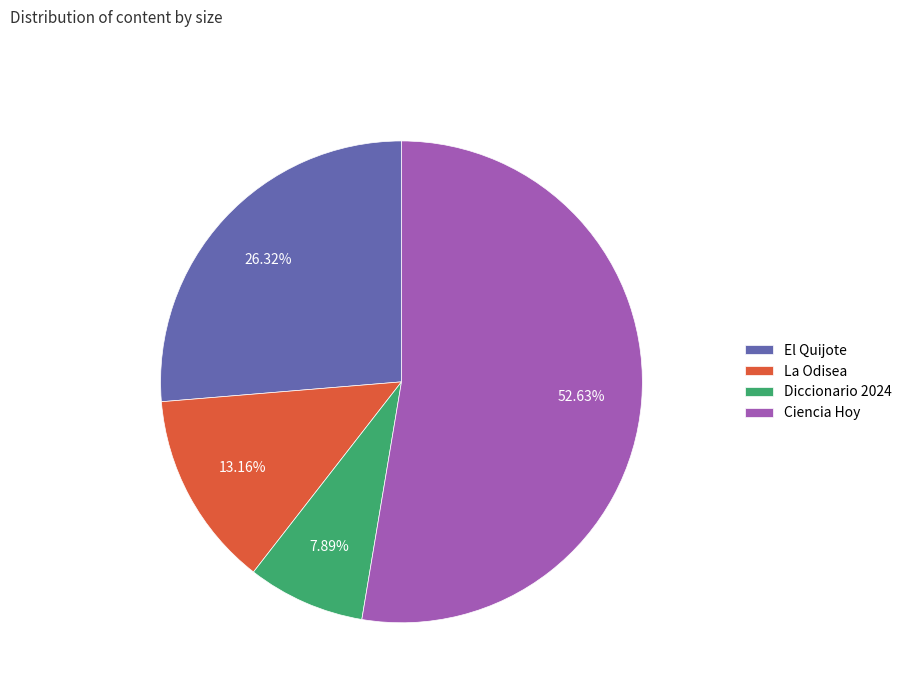

To the nearest percent, what percentage of the pie is Ciencia Hoy?

53%